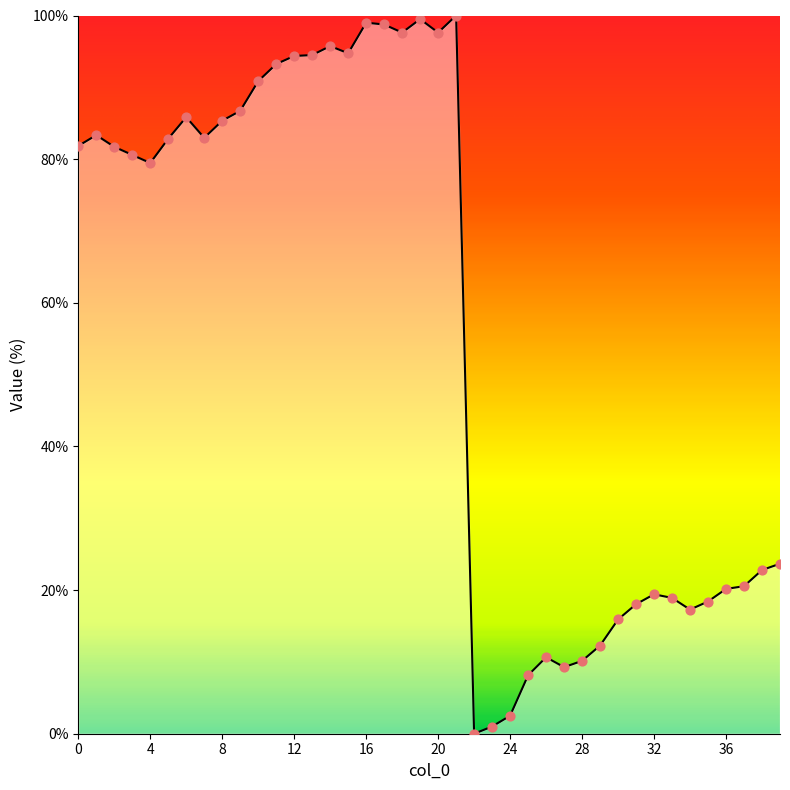

What is the maximum value shown in the chart?

100.0